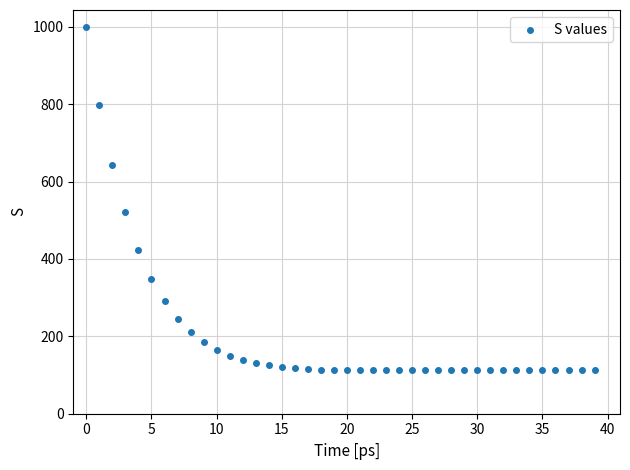

What Y value in the scatter plot is closest to 555?

520.8